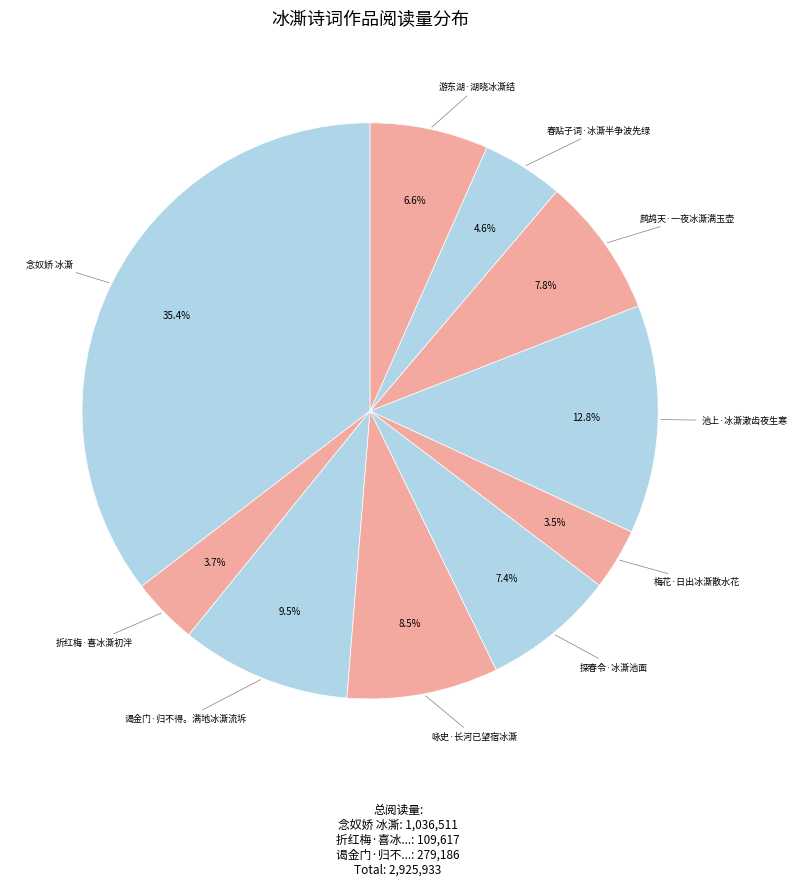

What is the largest slice in the pie chart?

念奴娇 冰澌